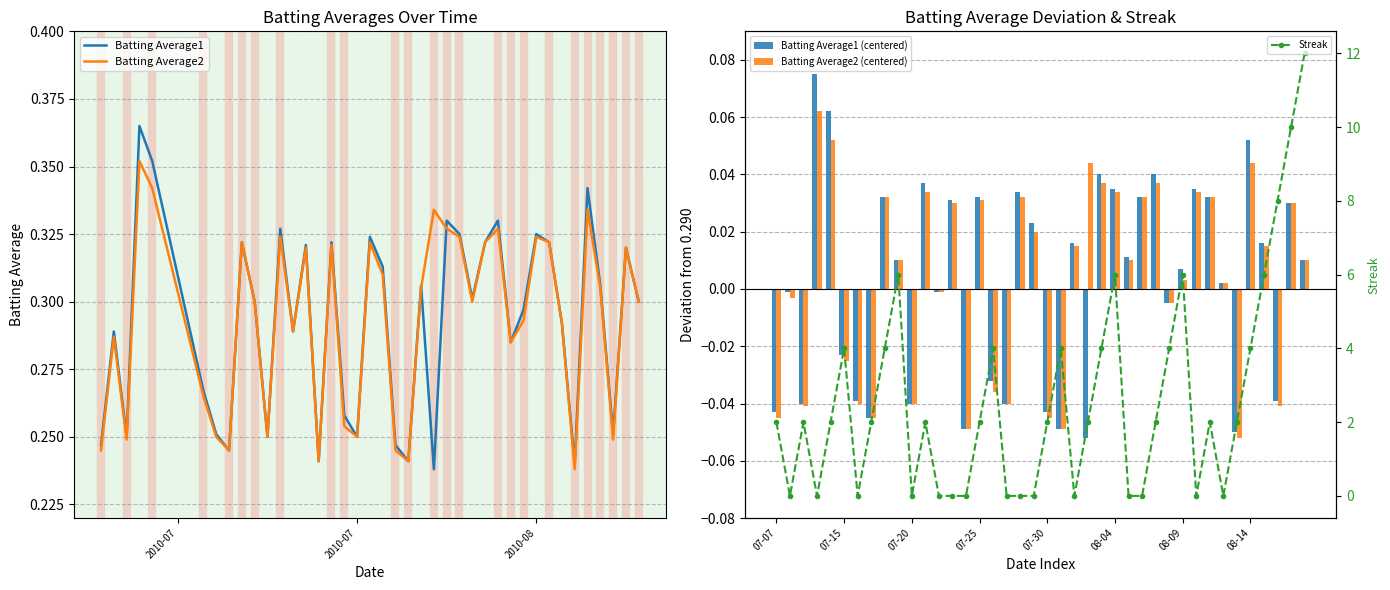

Reading right to left, what are all the values shown in this chart?

Batting Average1: 0.3	0.3	0.3	0.3	0.3	0.2	0.3	0.3	0.3	0.3	0.3	0.3	0.3	0.3	0.3	0.3	0.2	0.3	0.2	0.2	0.3	0.3	0.2	0.3	0.3	0.2	0.3	0.3	0.3	0.2	0.3	0.3	0.2	0.3	0.3	0.4	0.4	0.2	0.3	0.2
Batting Average2: 0.3	0.3	0.2	0.3	0.3	0.2	0.3	0.3	0.3	0.3	0.3	0.3	0.3	0.3	0.3	0.3	0.3	0.3	0.2	0.2	0.3	0.3	0.2	0.3	0.3	0.2	0.3	0.3	0.3	0.2	0.3	0.3	0.2	0.2	0.3	0.3	0.4	0.2	0.3	0.2
Batting Average1 (centered): 0.0	0.0	-0.0	0.0	0.1	-0.0	0.0	0.0	0.0	0.0	-0.0	0.0	0.0	0.0	0.0	0.0	-0.1	0.0	-0.0	-0.0	0.0	0.0	-0.0	-0.0	0.0	-0.0	0.0	-0.0	0.0	-0.0	0.0	0.0	-0.0	-0.0	-0.0	0.1	0.1	-0.0	-0.0	-0.0
Batting Average2 (centered): 0.0	0.0	-0.0	0.0	0.0	-0.1	0.0	0.0	0.0	0.0	-0.0	0.0	0.0	0.0	0.0	0.0	0.0	0.0	-0.0	-0.0	0.0	0.0	-0.0	-0.0	0.0	-0.0	0.0	-0.0	0.0	-0.0	0.0	0.0	-0.0	-0.0	-0.0	0.1	0.1	-0.0	-0.0	-0.0
Streak: 12.0	10.0	8.0	6.0	4.0	2.0	0.0	2.0	0.0	6.0	4.0	2.0	0.0	0.0	6.0	4.0	2.0	0.0	4.0	2.0	0.0	0.0	0.0	4.0	2.0	0.0	0.0	0.0	2.0	0.0	6.0	4.0	2.0	0.0	4.0	2.0	0.0	2.0	0.0	2.0